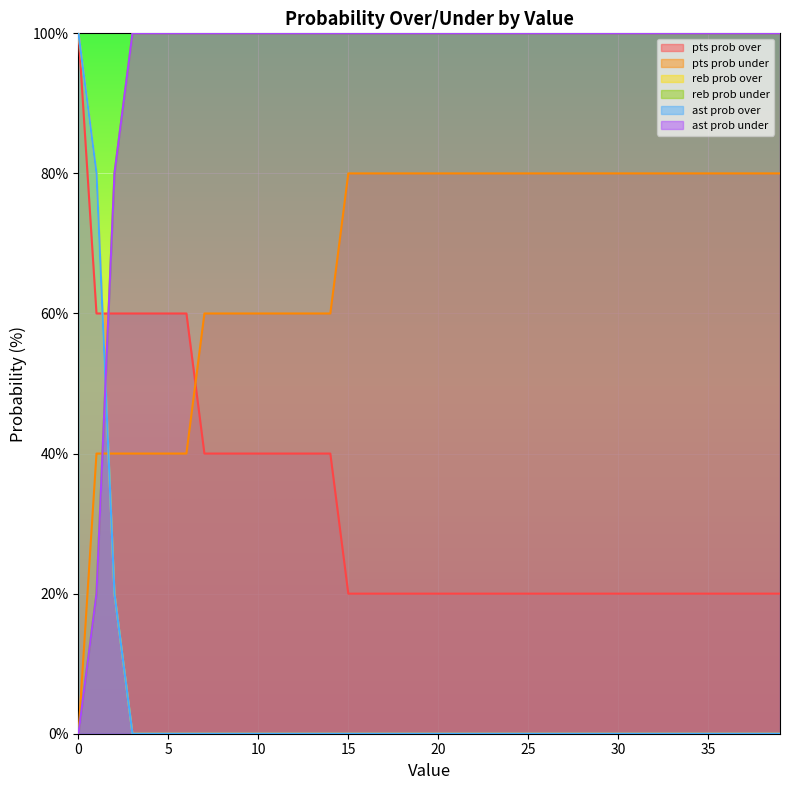

What is the difference between the second highest and minimum values in the ast prob under series?

100